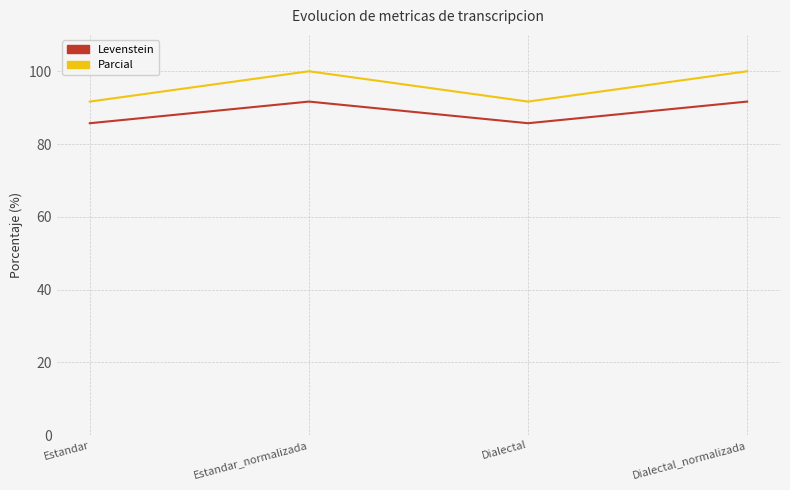

Is it true that Levenstein equals 133.7 at Dialectal?

False